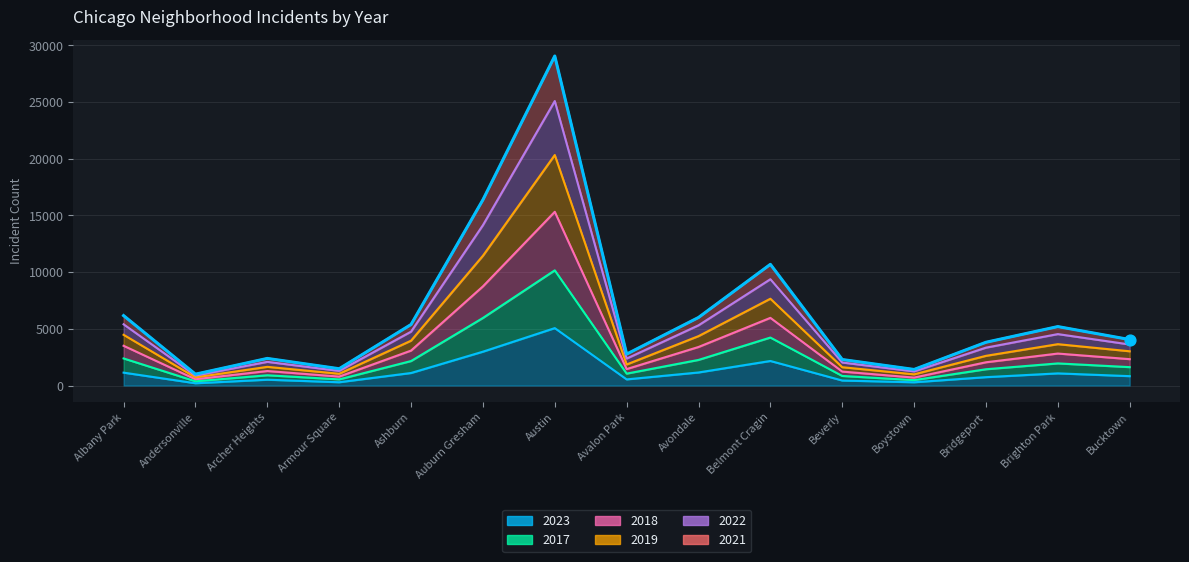

Is the value of 2022 at Armour Square greater than the value of 2021 at Avondale?

No